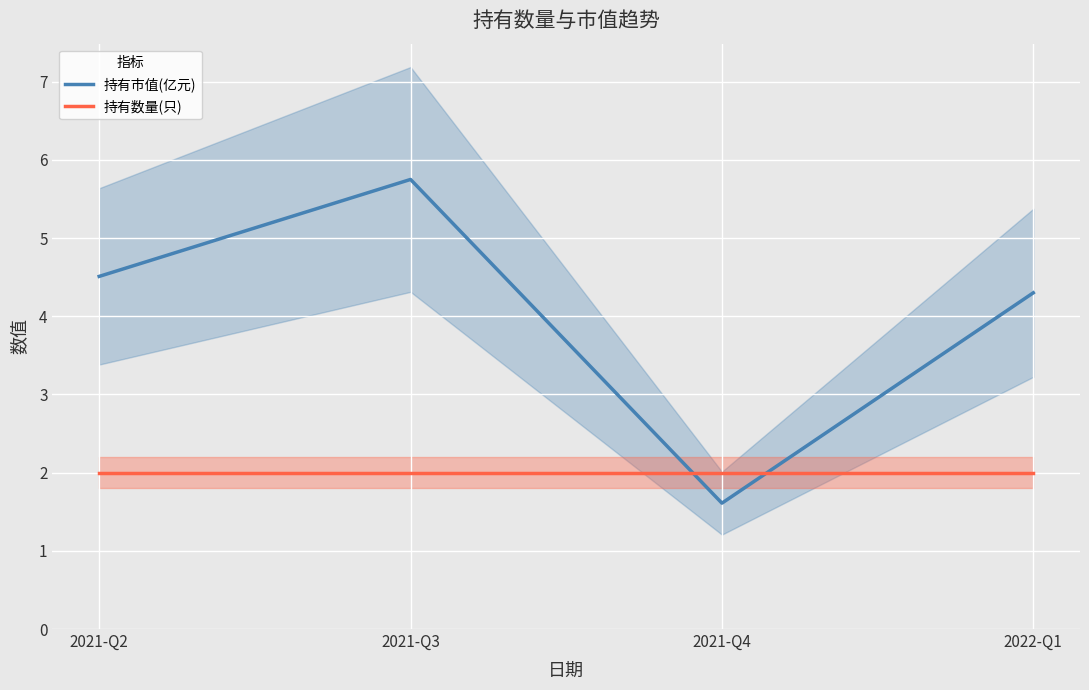

What position from the left is 2021-Q3?

2